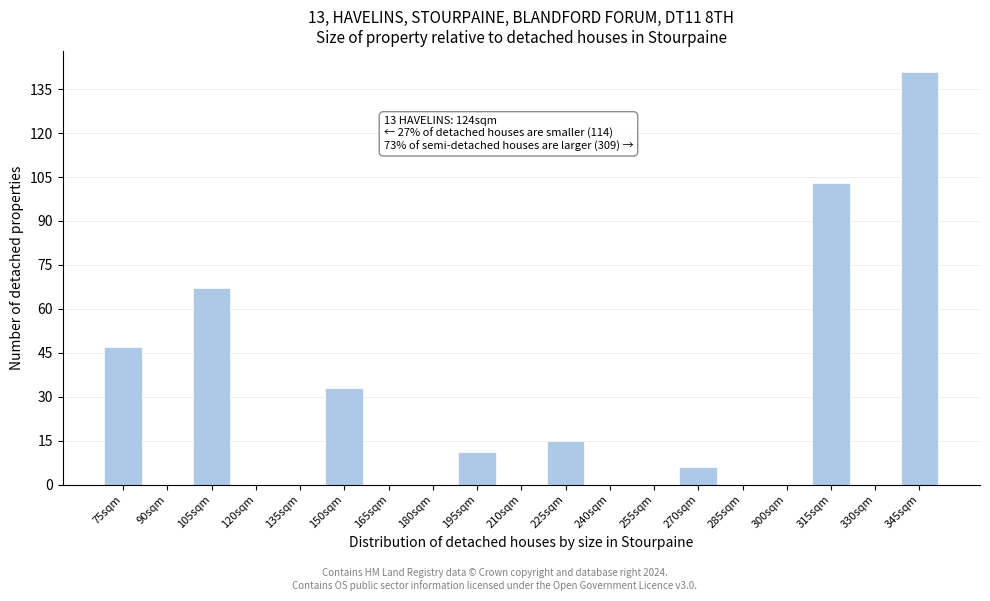

Reading left to right, what are all the values shown in this chart?

75sqm=47	90sqm=0	105sqm=67	120sqm=0	135sqm=0	150sqm=33	165sqm=0	180sqm=0	195sqm=11	210sqm=0	225sqm=15	240sqm=0	255sqm=0	270sqm=6	285sqm=0	300sqm=0	315sqm=103	330sqm=0	345sqm=141